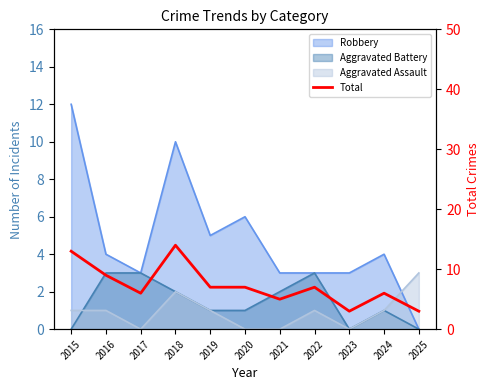

Rank the categories by value from lowest to highest.

2023, 2025, 2021, 2017, 2024, 2019, 2020, 2022, 2016, 2015, 2018